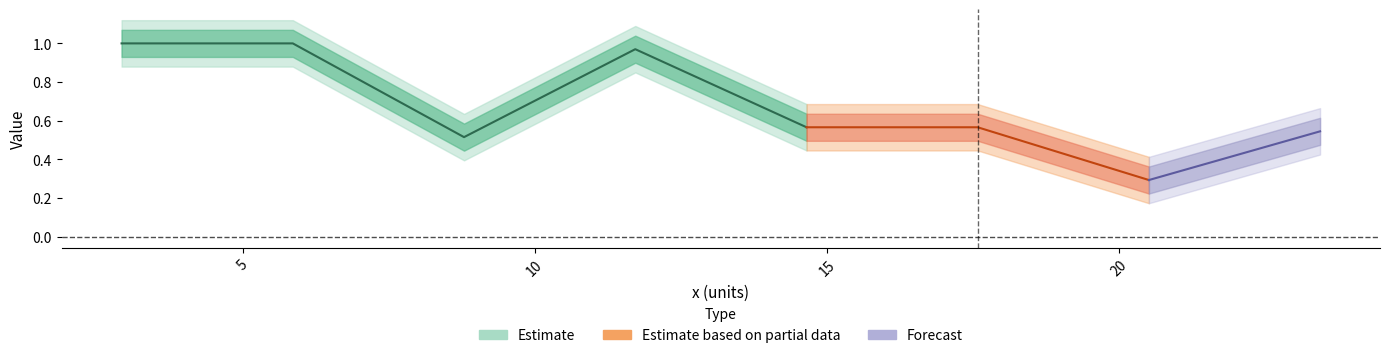

What is the value of the 3rd point from the left?

0.5